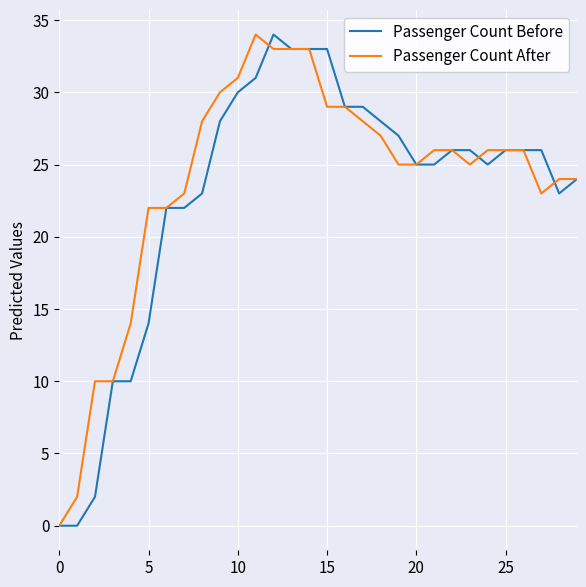

What is the greatest value displayed?

34